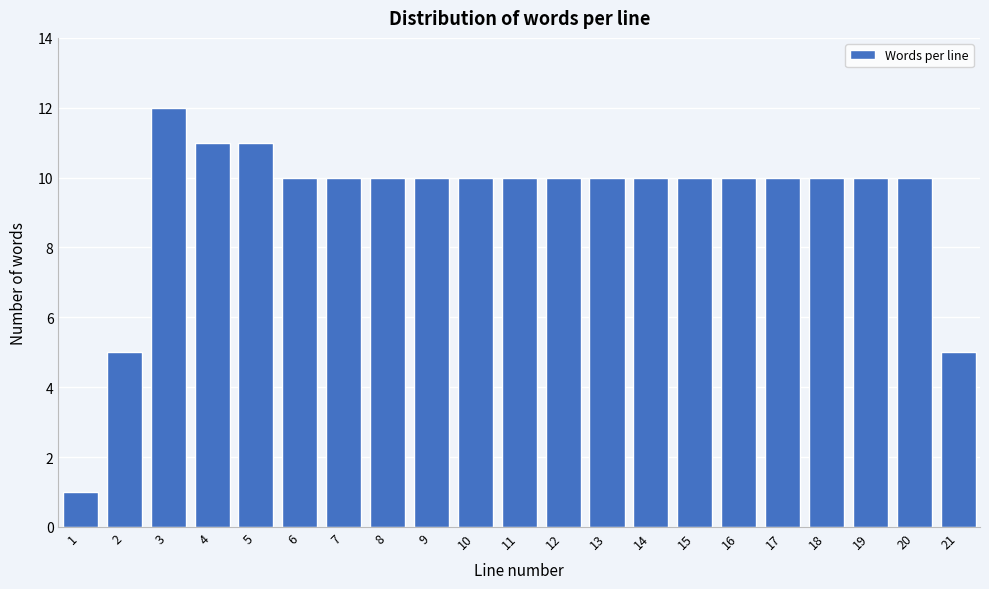

Reading left to right, transcribe all the data shown in this chart.

1=1	2=5	3=12	4=11	5=11	6=10	7=10	8=10	9=10	10=10	11=10	12=10	13=10	14=10	15=10	16=10	17=10	18=10	19=10	20=10	21=5